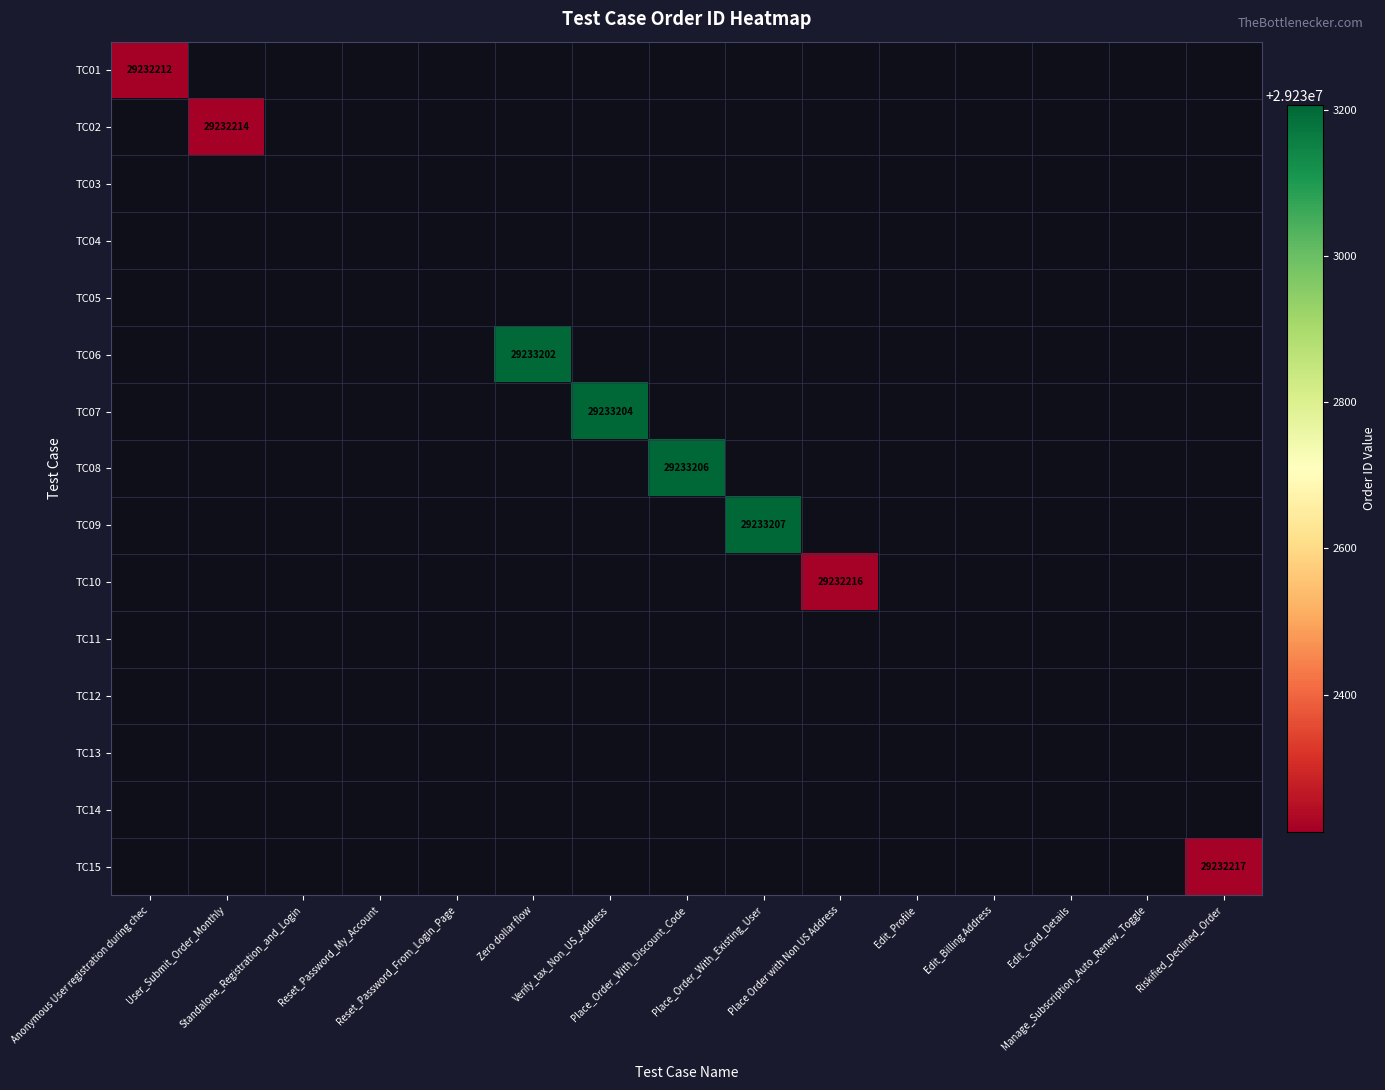

How many values in TC06 are above zero?

1